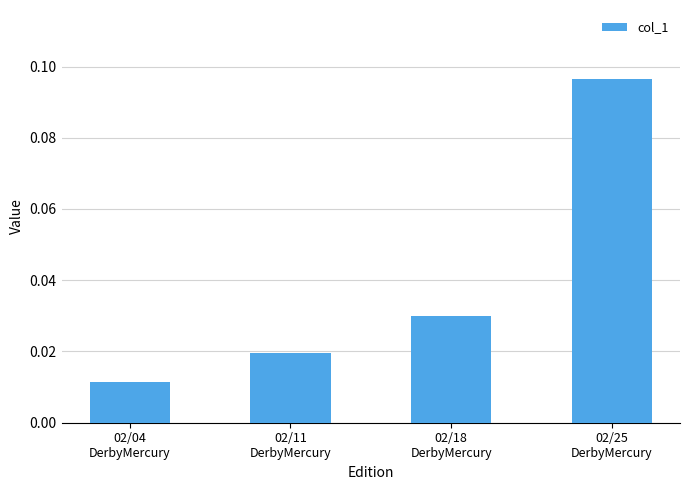

How many values are between 0 and 1?

4